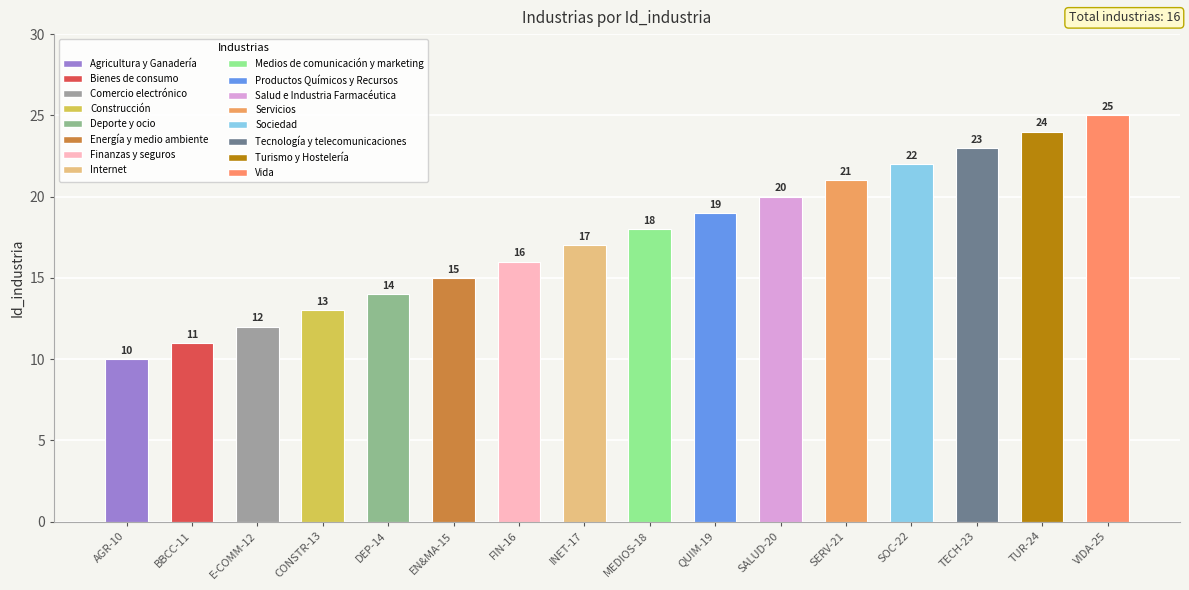

What is the sum of all values?

280